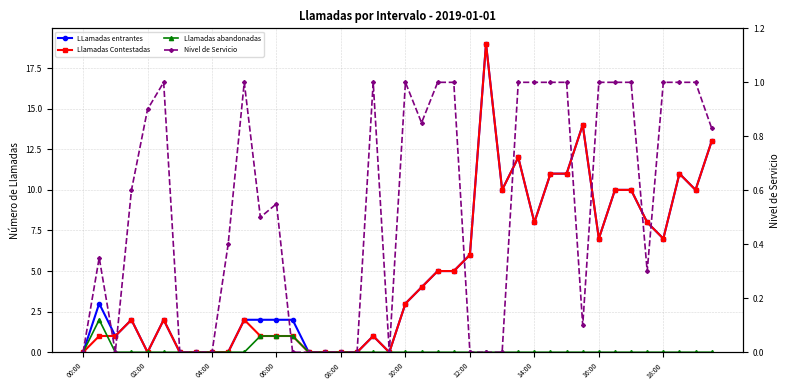

True or false: Llamadas Contestadas and LLamadas entrantes intersect in this chart.

False